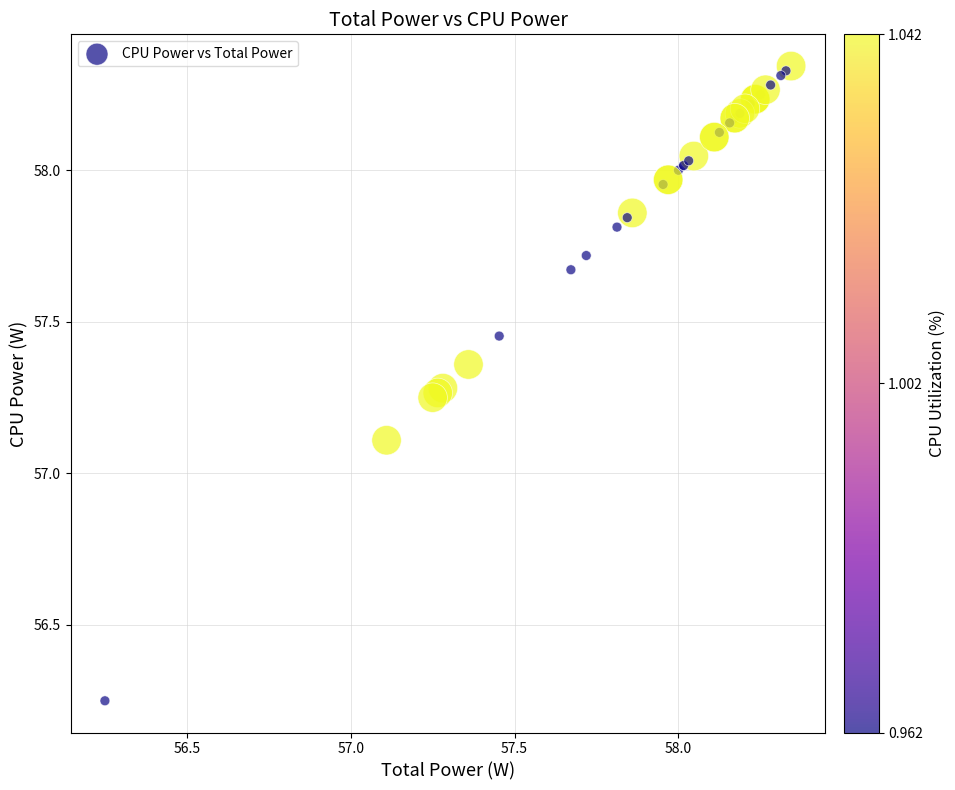

What Y value in the scatter plot is closest to 57?

57.1